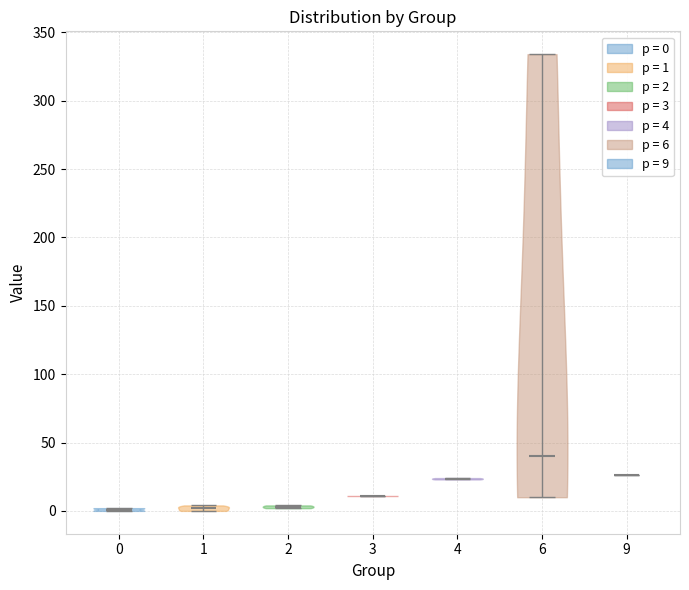

Reading left to right, read every violin against the y-axis: where its median line is, and the lowest and highest points it reaches. The values are not printed on the chart, so give them approximately, as read against the axis.

0: median line 0, lowest point 0, highest point 0
1: median line 0, lowest point 0, highest point 5
2: median line 5, lowest point 0, highest point 5
3: median line 10, lowest point 10, highest point 10
4: median line 25, lowest point 25, highest point 25
6: median line 40, lowest point 10, highest point 335
9: median line 25, lowest point 25, highest point 25